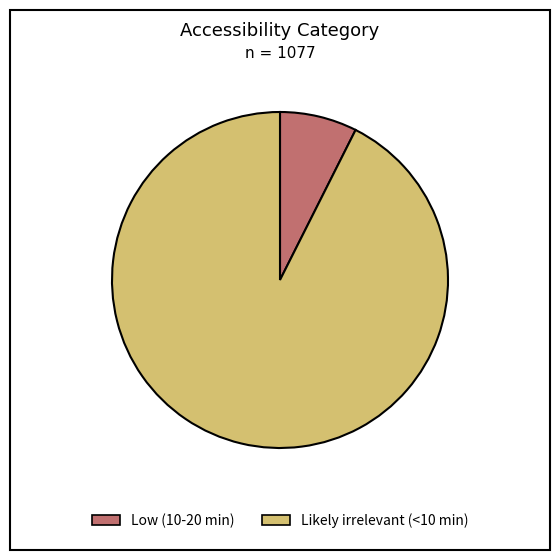

How many segments does this pie chart have?

2